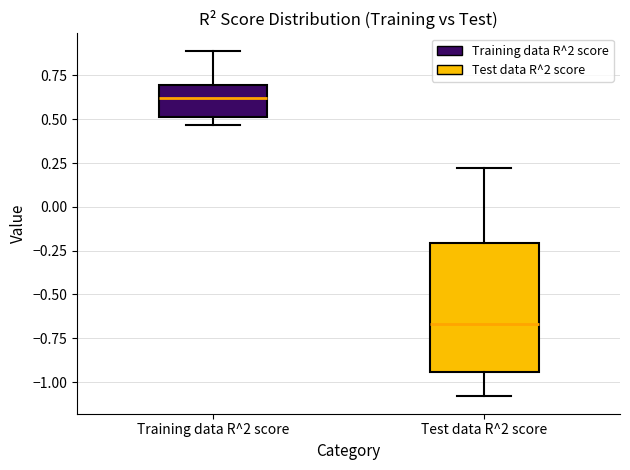

Where is the upper edge of the box for Test data R^2 score on the y-axis? The values are not printed on the chart, so give them approximately, as read against the axis.

-0.20